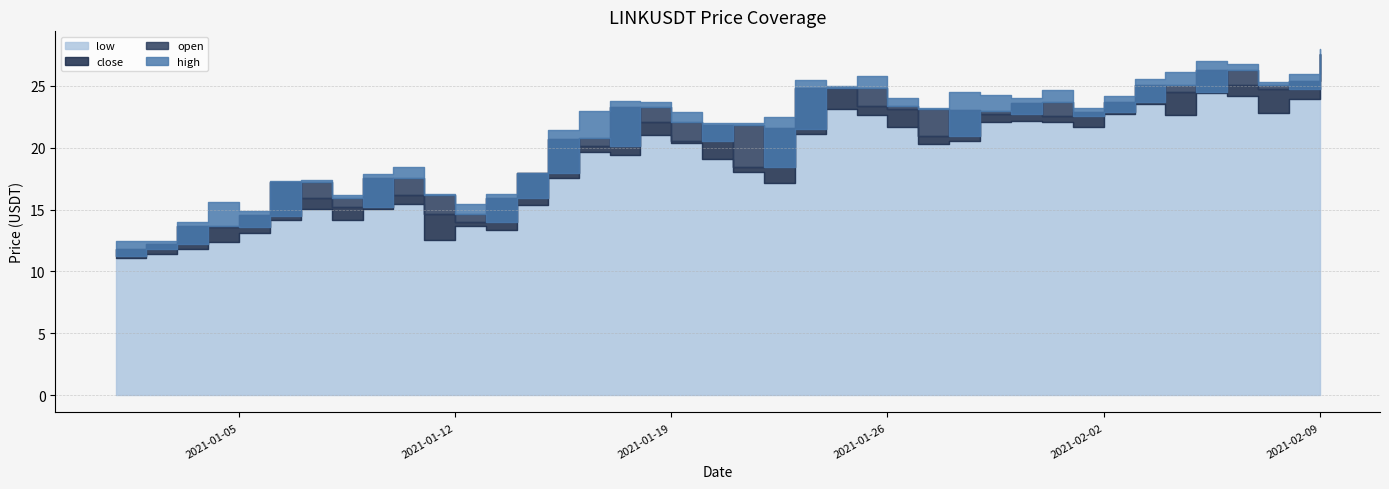

Where does the close series first go above 21?

2021-01-17